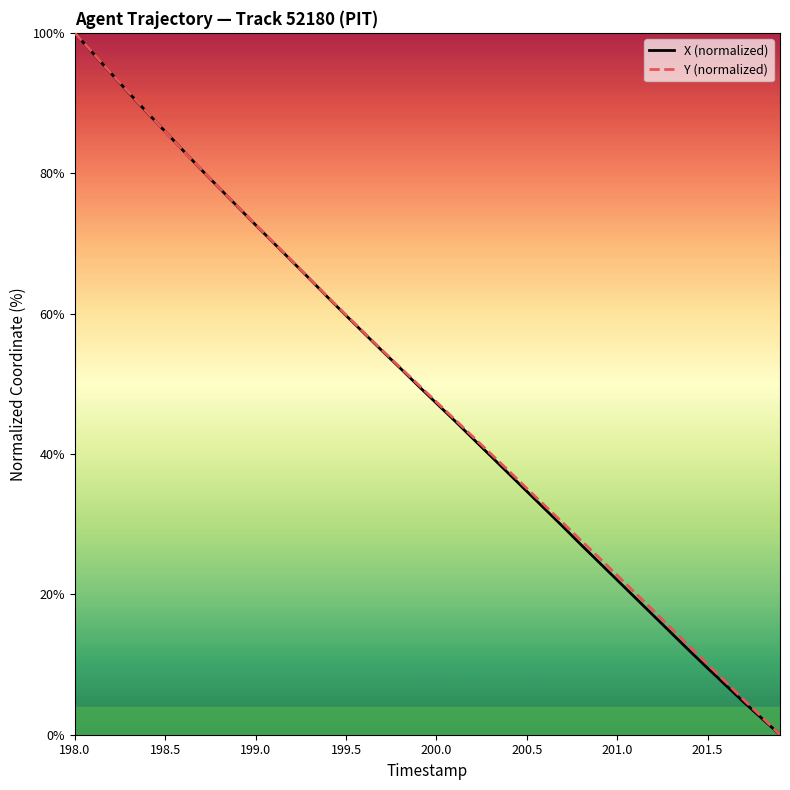

What is the maximum value shown in the chart?

100.0